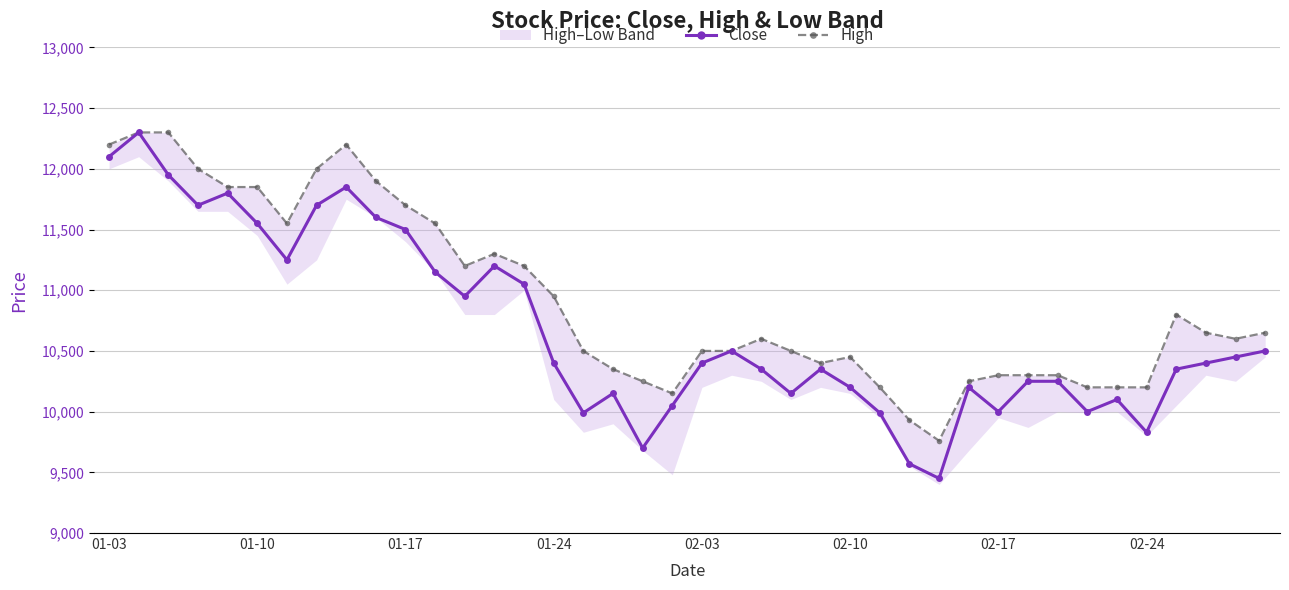

Reading left to right, extract all data points from this chart.

Close: 12100	12300	11950	11700	11800	11550	11250	11700	11850	11600	11500	11150	10950	11200	11050	10400	9990	10150	9700	10050	10400	10500	10350	10150	10350	10200	9990	9570	9450	10200	10000	10250	10250	10000	10100	9830	10350	10400	10450	10500
High: 12200	12300	12300	12000	11850	11850	11550	12000	12200	11900	11700	11550	11200	11300	11200	10950	10500	10350	10250	10150	10500	10500	10600	10500	10400	10450	10200	9930	9760	10250	10300	10300	10300	10200	10200	10200	10800	10650	10600	10650